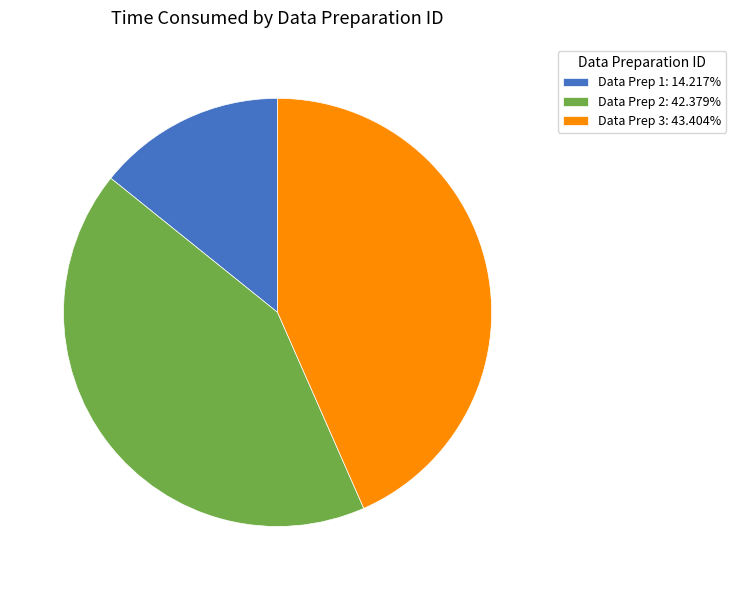

Is the sum of Data Prep 3: 43.404% and Data Prep 1: 14.217% greater than half?

Yes